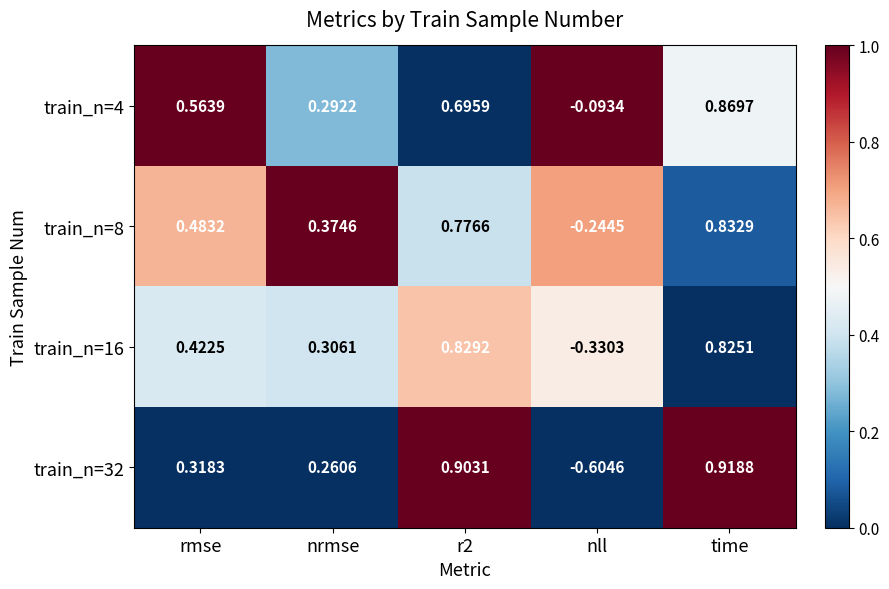

Which category has the highest value across all series?

time